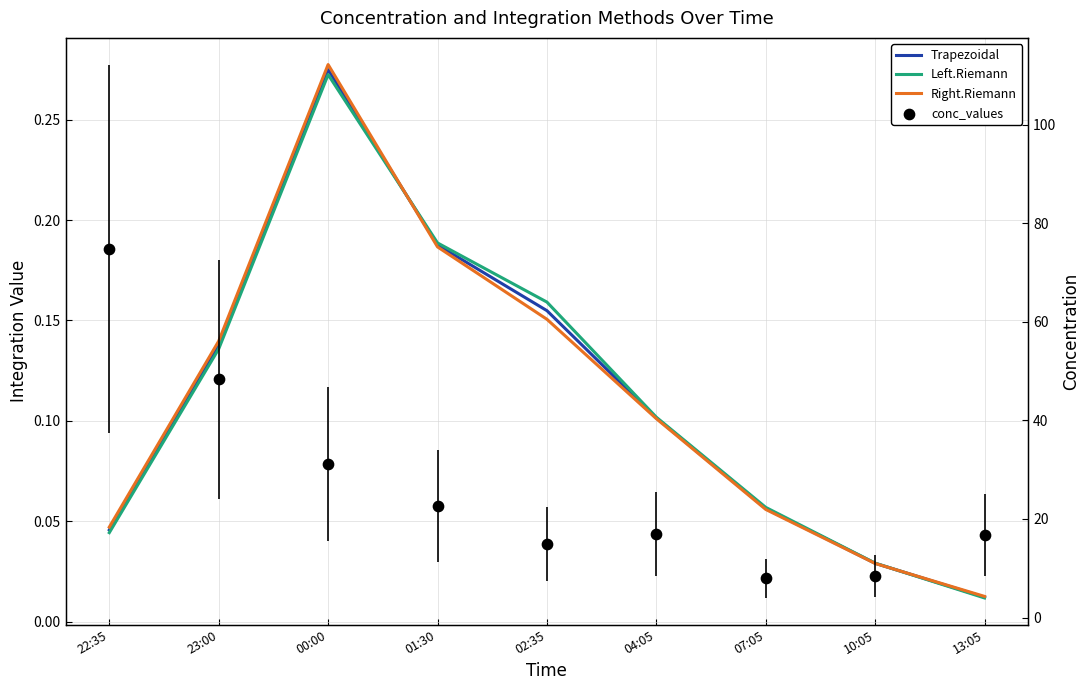

At which category is the sum across all series the highest?

22:35